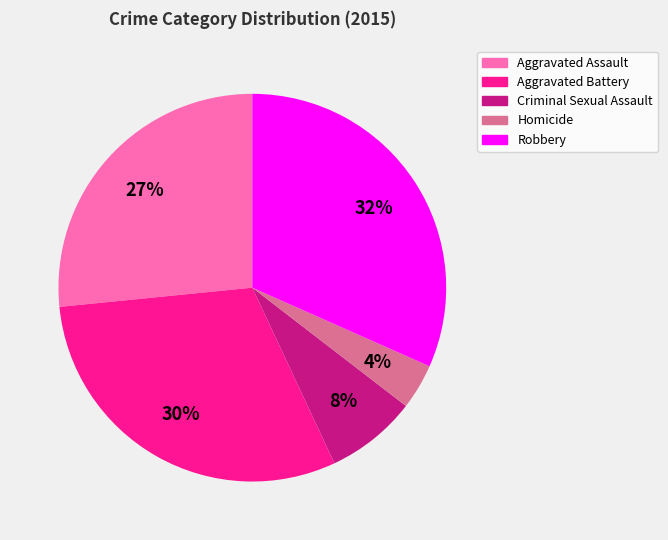

Between Robbery and Homicide, which is larger?

Robbery